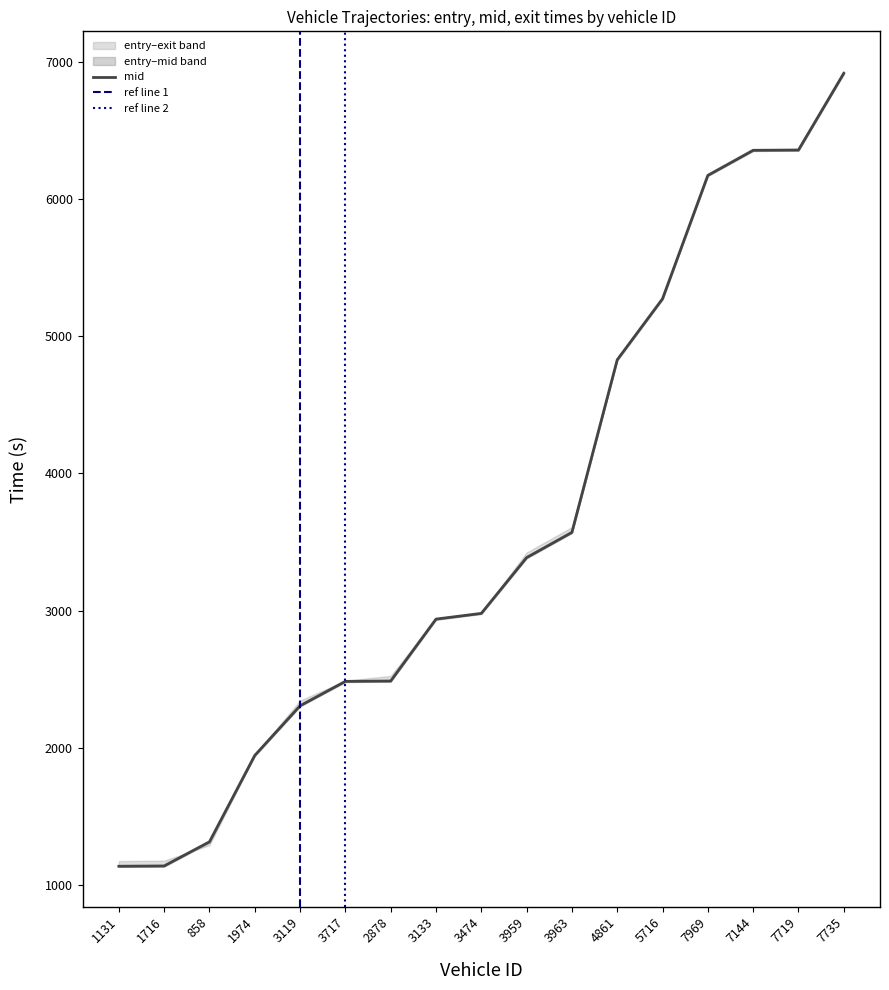

What is the sum of all exit values?

61851.9